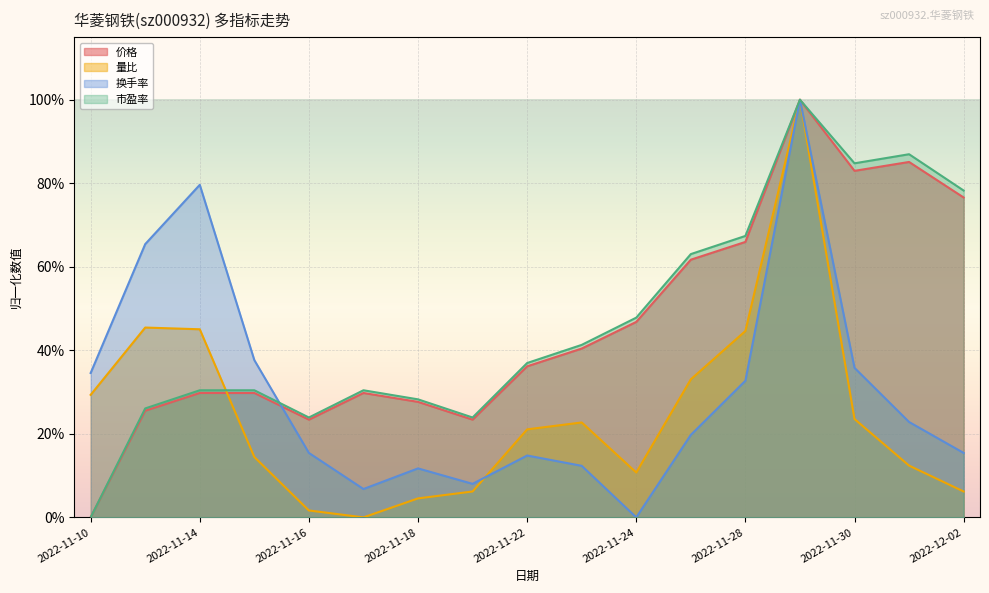

The value of 价格 at 2022-11-29 is 0.6. True or false?

False